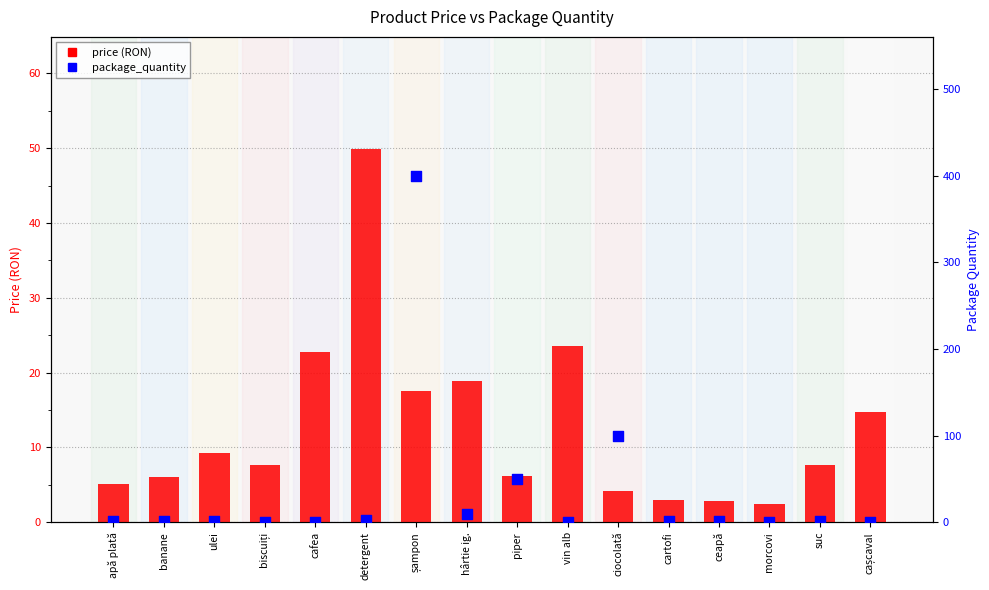

Is the value of price at ulei greater than the value of package_quantity at cartofi?

Yes